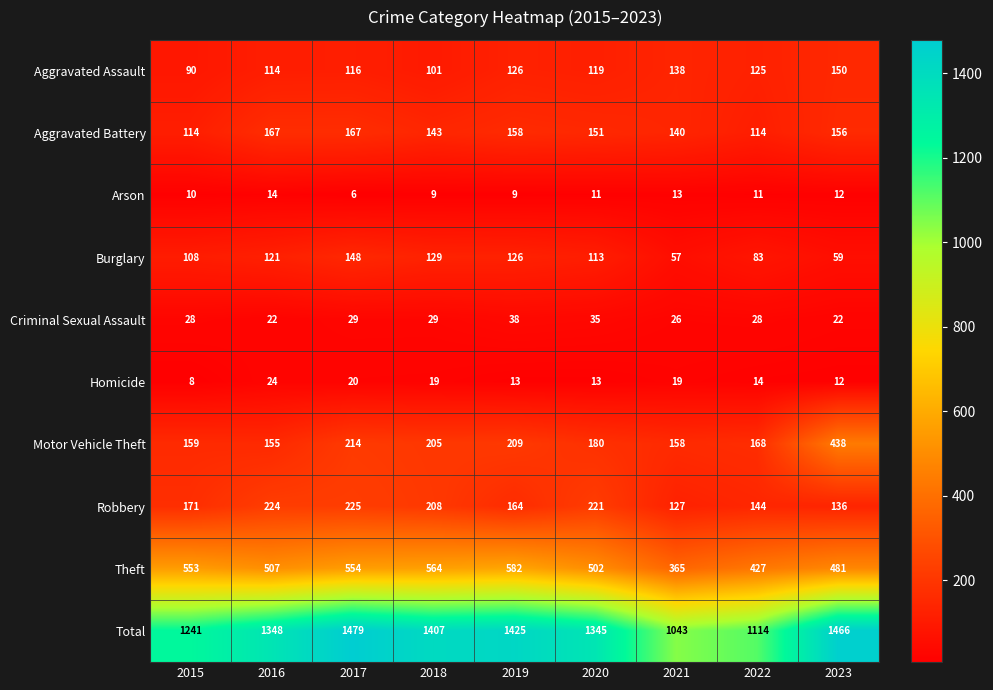

What is the sum of all Arson values?

95